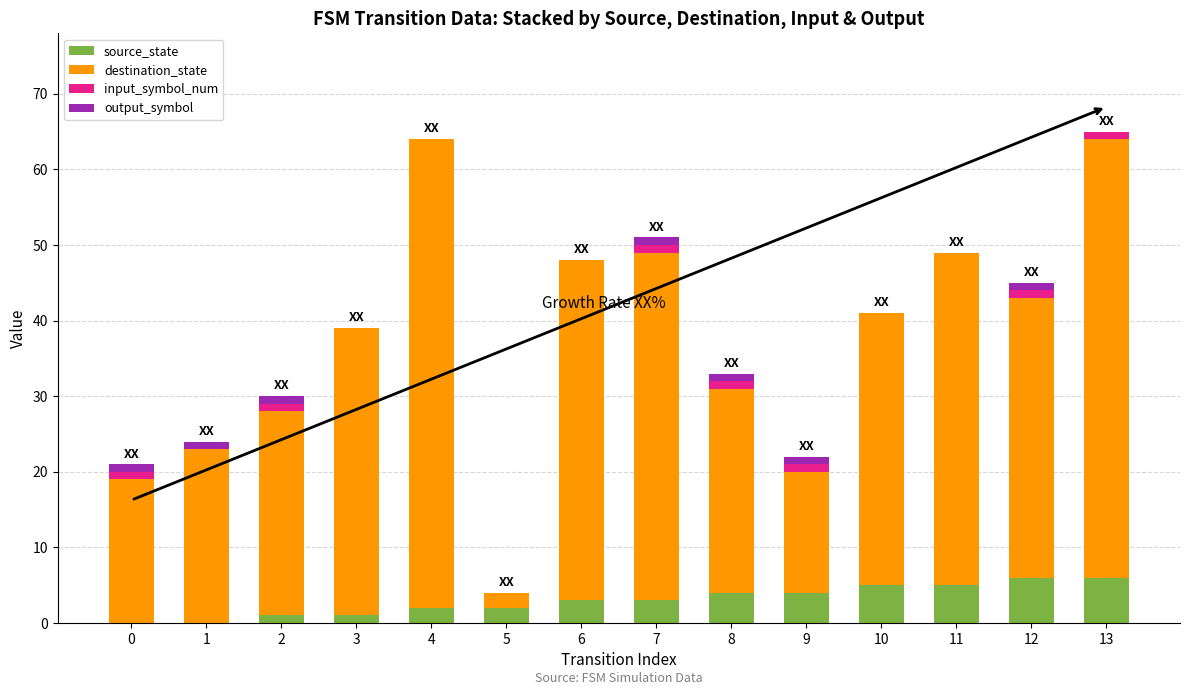

Count the number of data series in this chart.

4